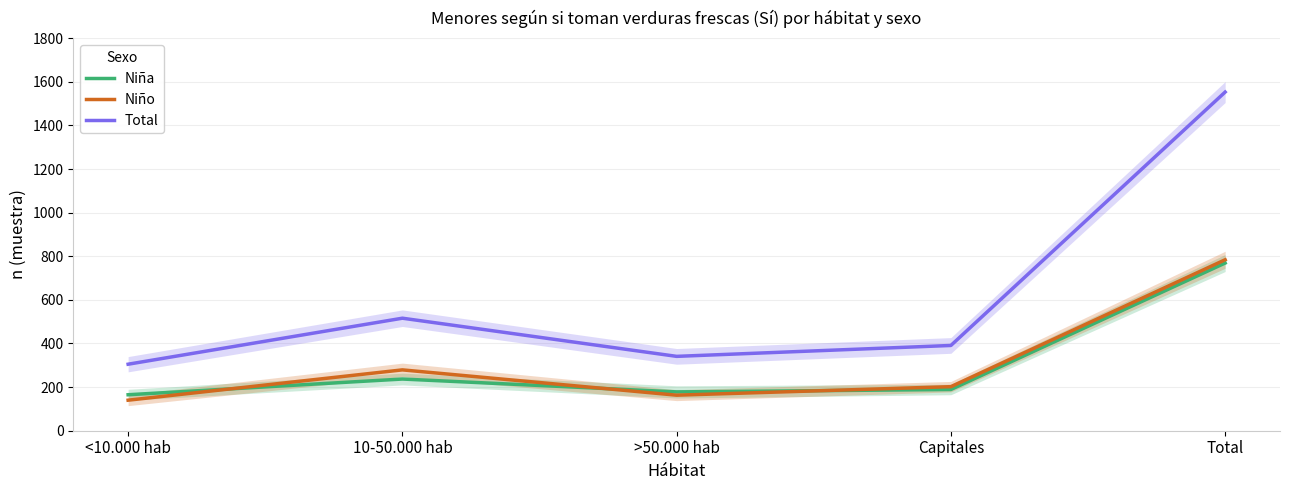

What is the greatest value displayed?

1553